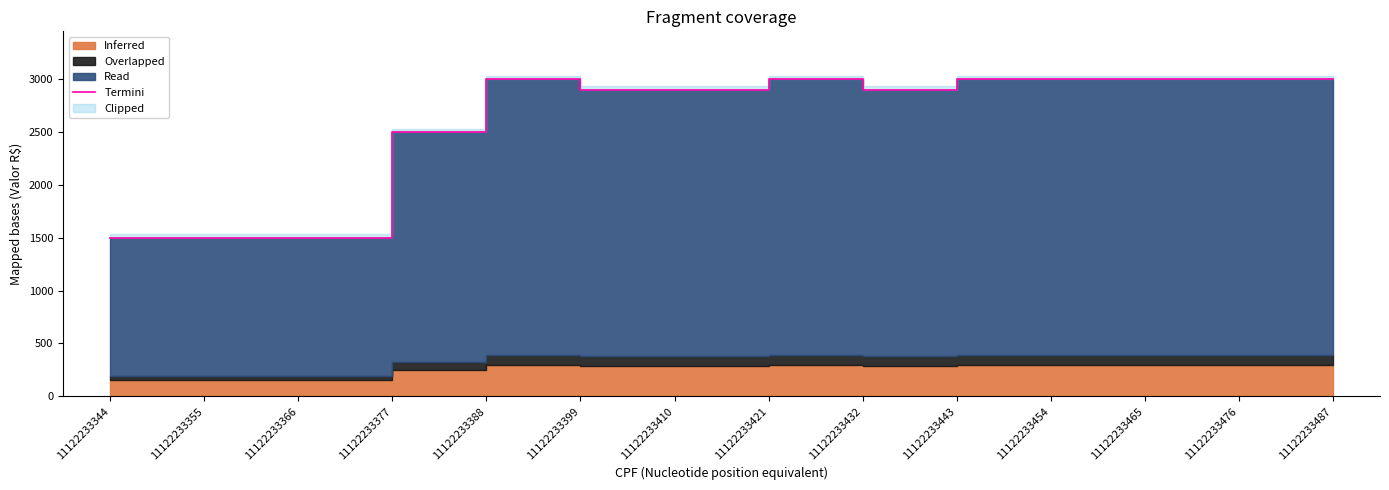

The chart shows a value of 3000 at 11122233421. True or false?

True